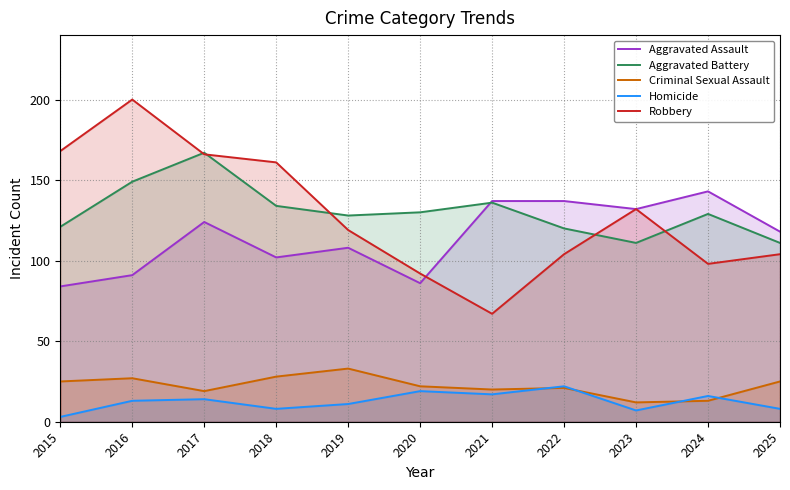

Is it true that Aggravated Battery equals 167 at 2017?

True